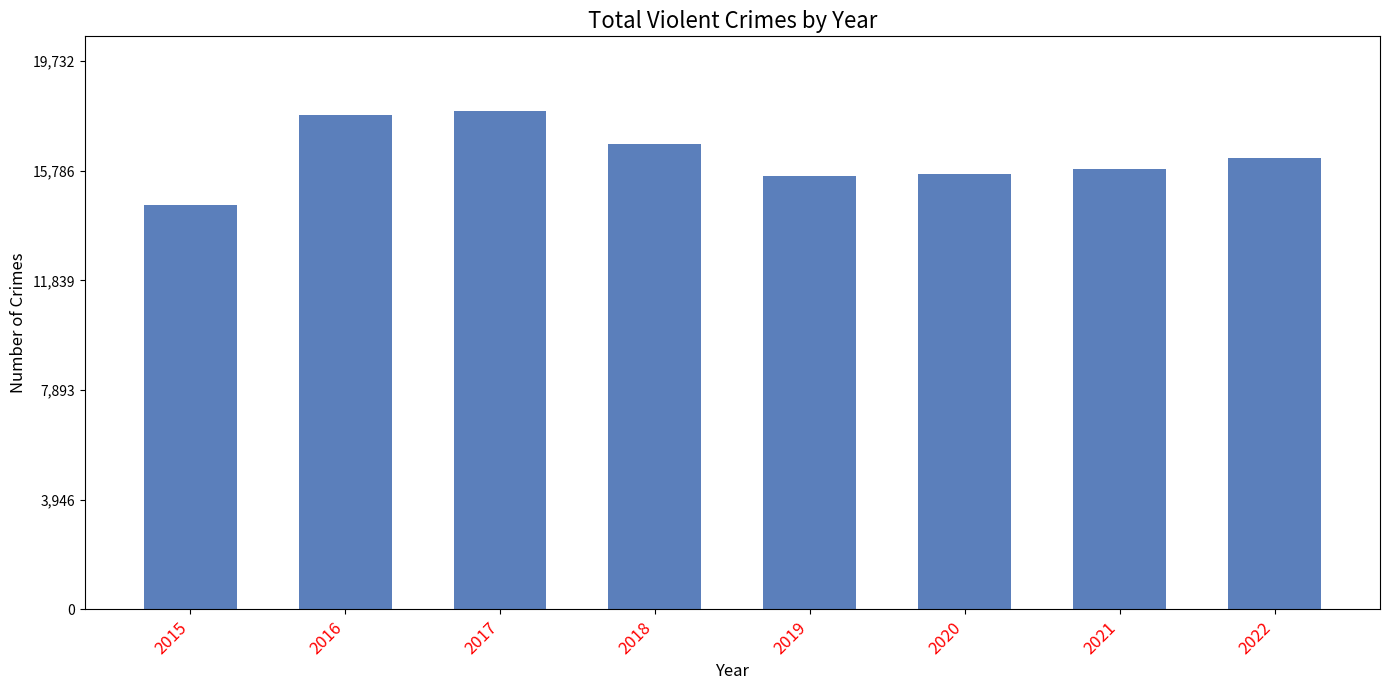

What is the difference between the second highest and second lowest values?

2200